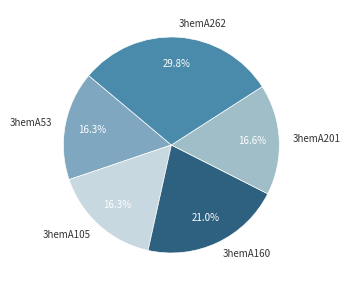

How many segments does this pie chart have?

5